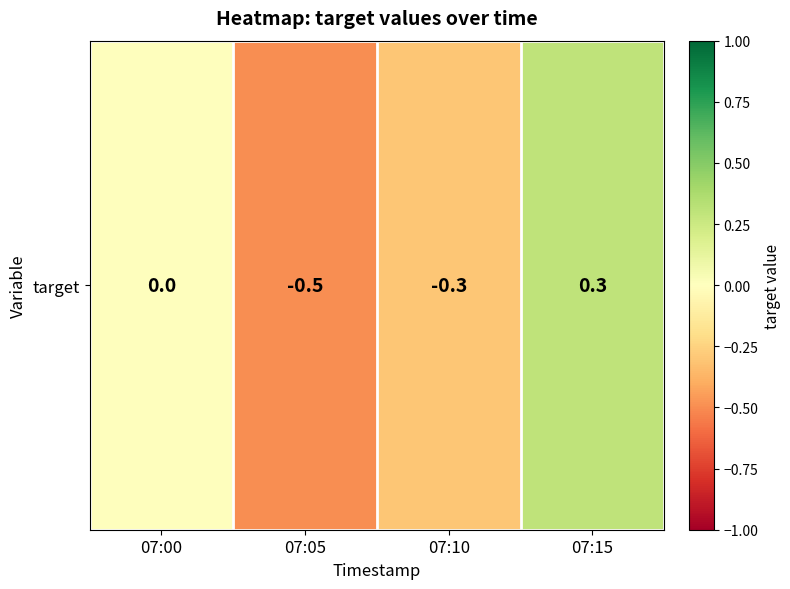

What is the minimum value shown in the chart?

-0.5